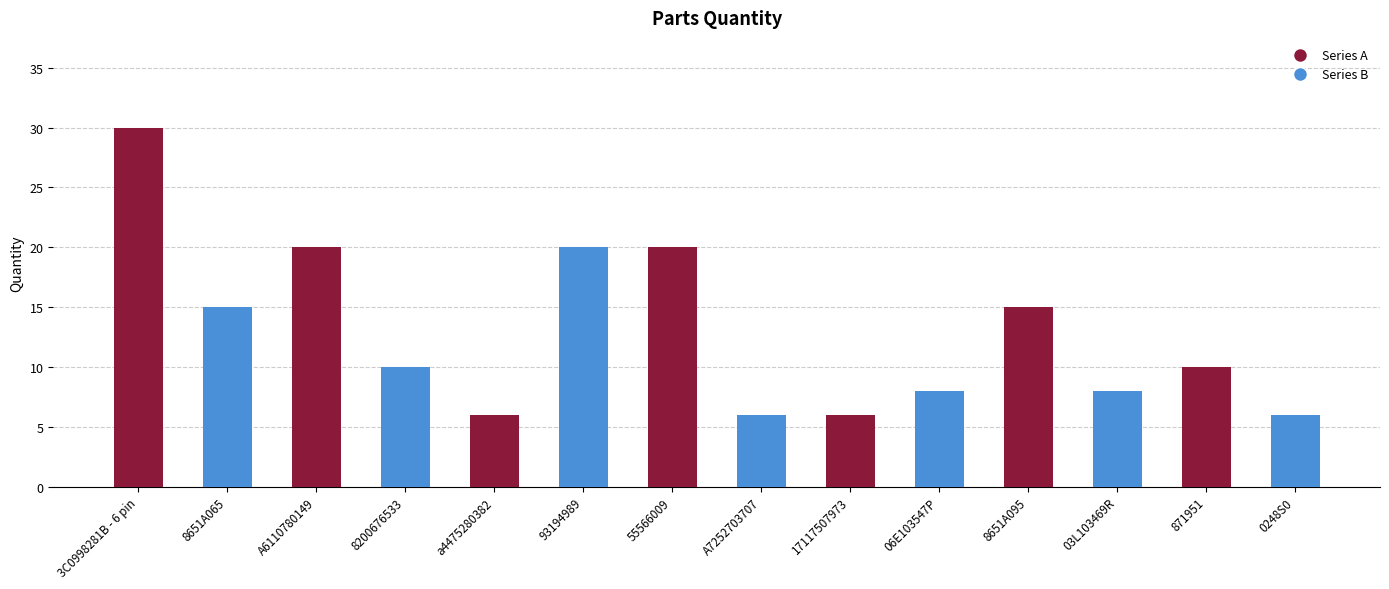

At which label does Series B reach its minimum?

3C0998281B - 6 pin